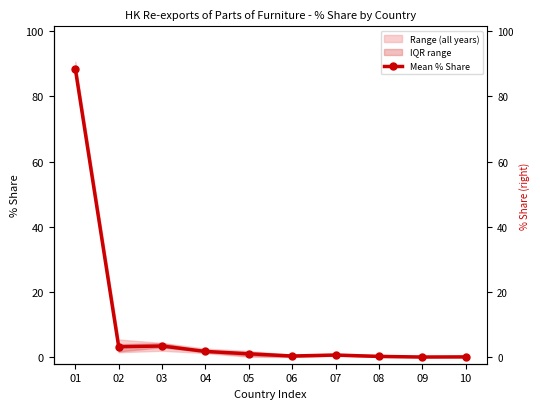

What is the change in value from 01 to 03?

-84.9